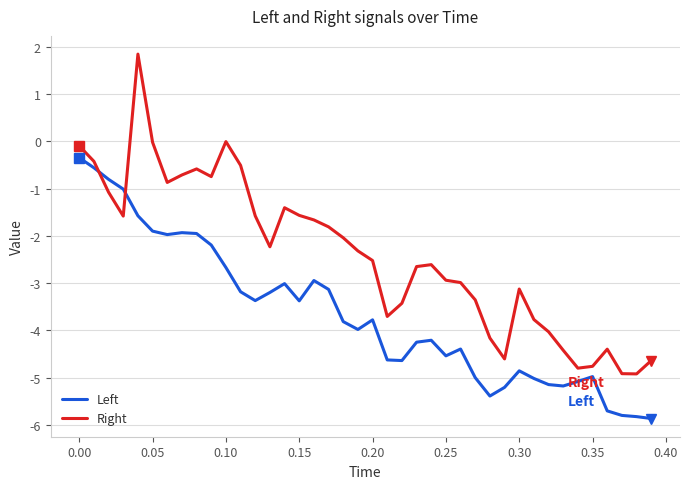

How many intersections are there between Left and Right?

2